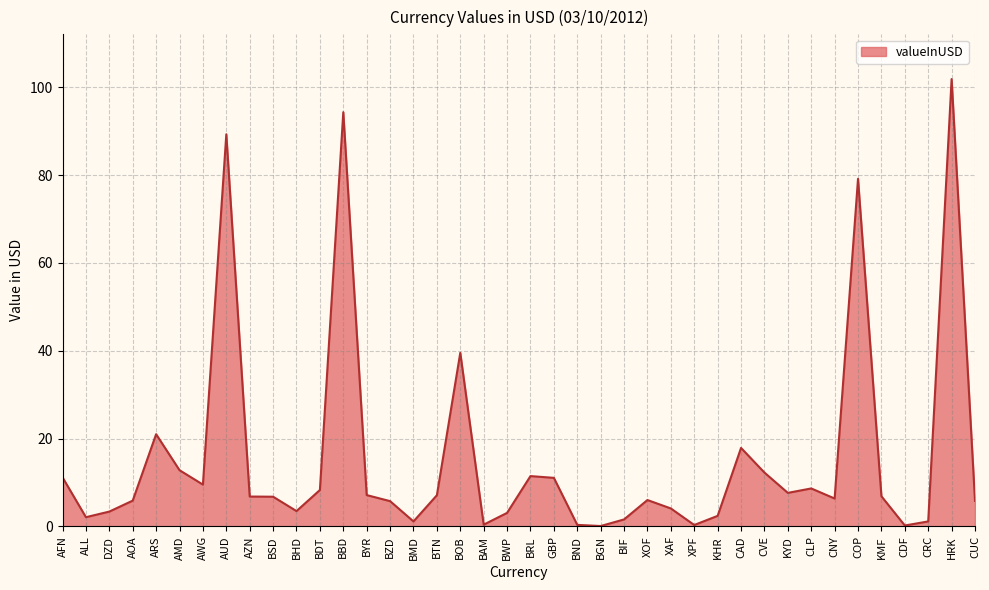

The chart shows a value of 39.5 at BOB. True or false?

True